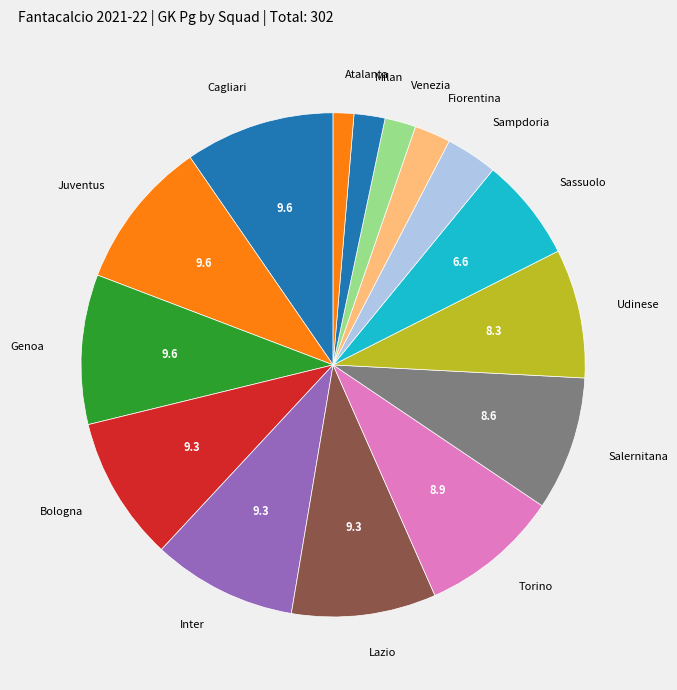

Between Milan and Sampdoria, which is larger?

Sampdoria